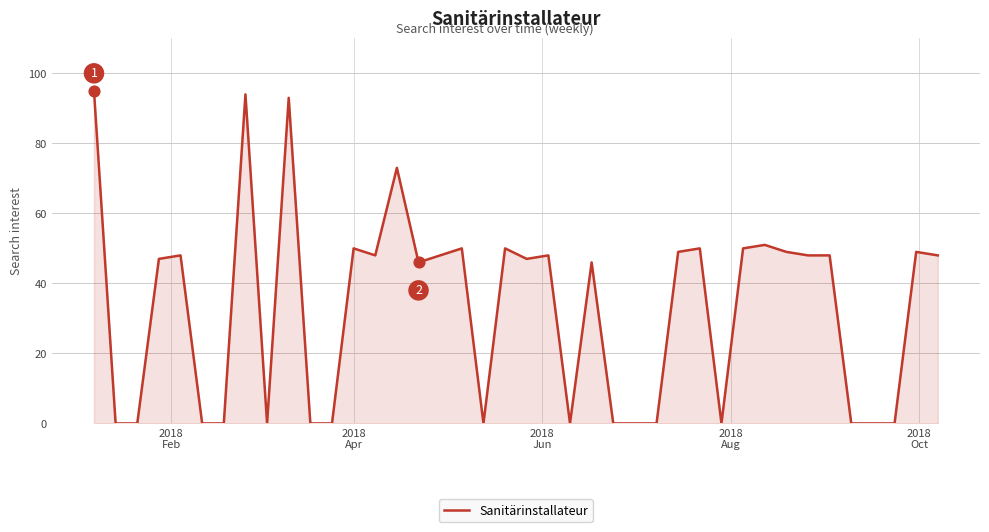

What is the maximum value shown in the chart?

95